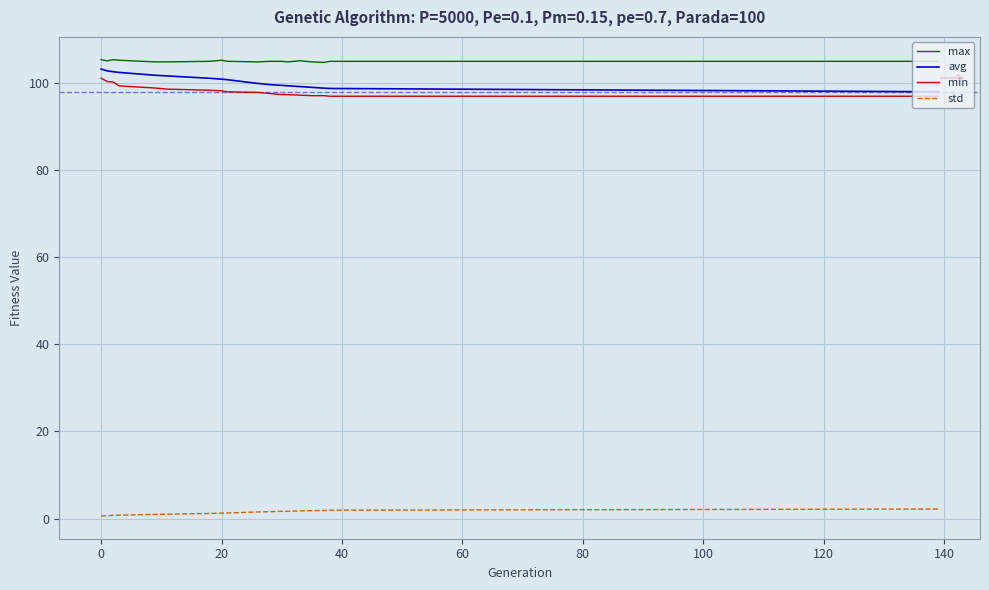

True or false: min and std cross at least once.

False